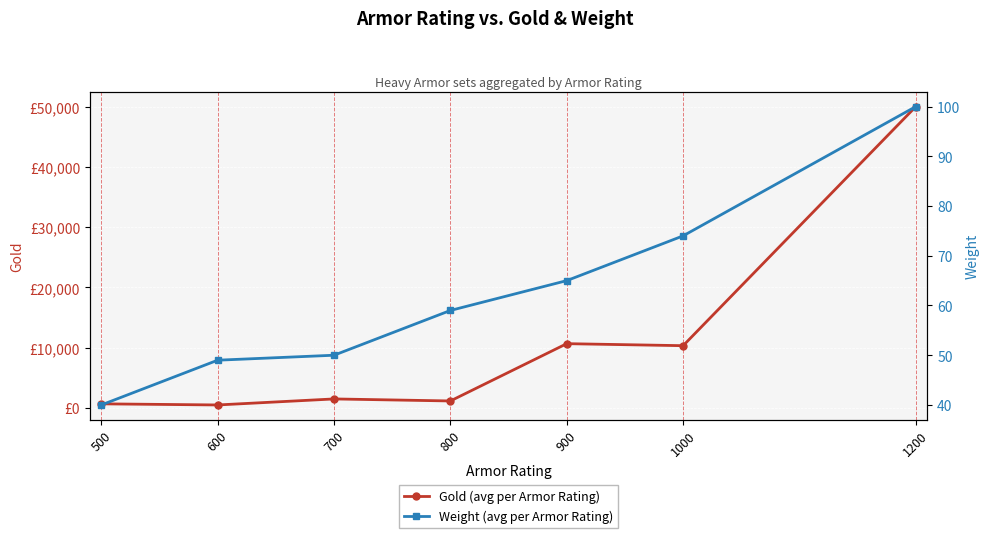

What is the value of the Gold (avg per Armor Rating) point at the 4th from the left?

1163